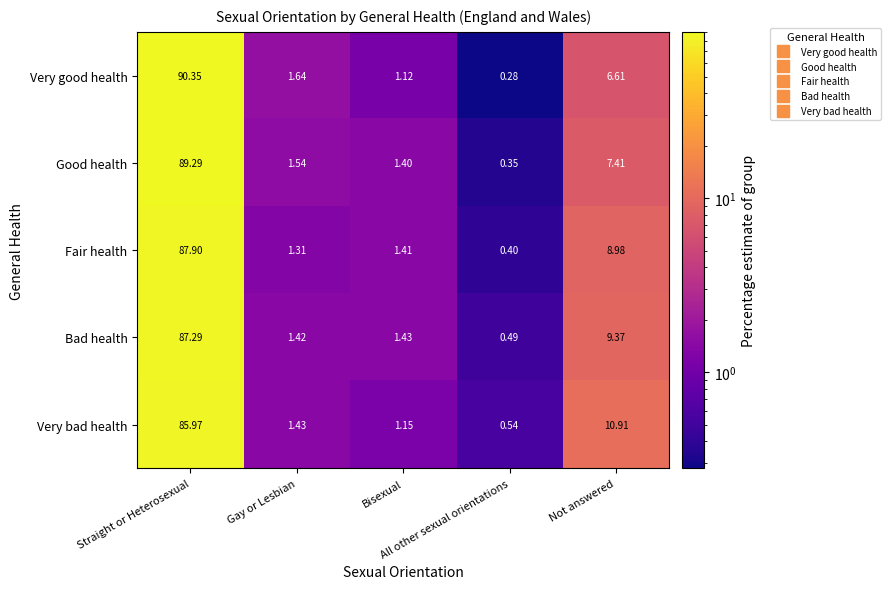

Which series has the largest range (max minus min)?

Very good health